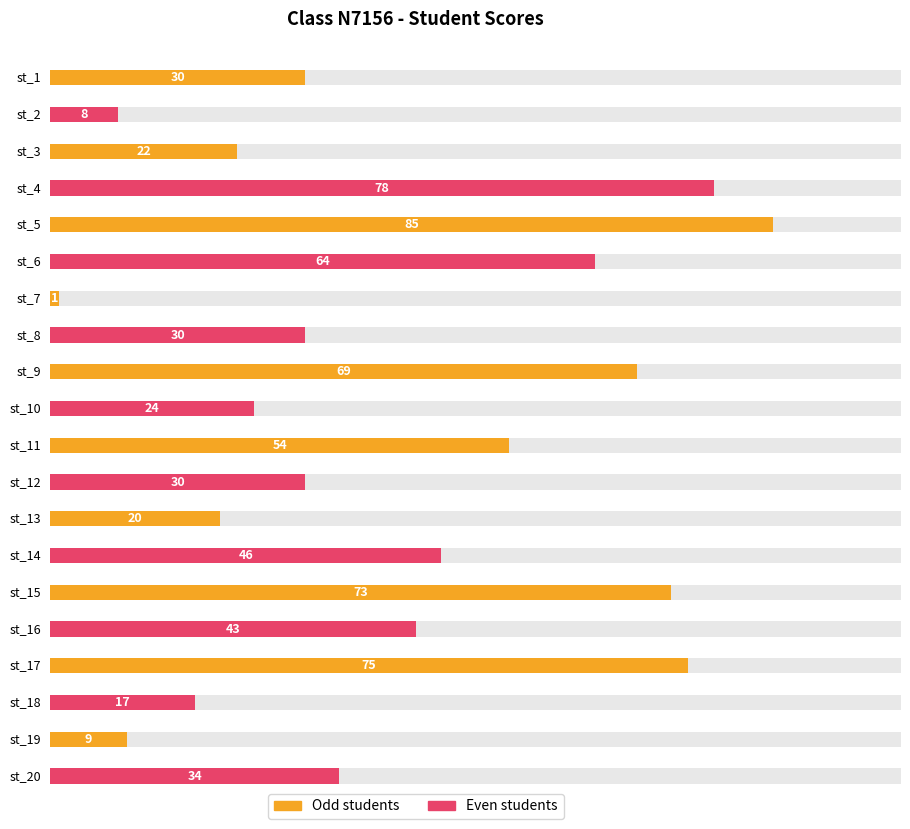

What is the value of the 13th bar from the left?

20